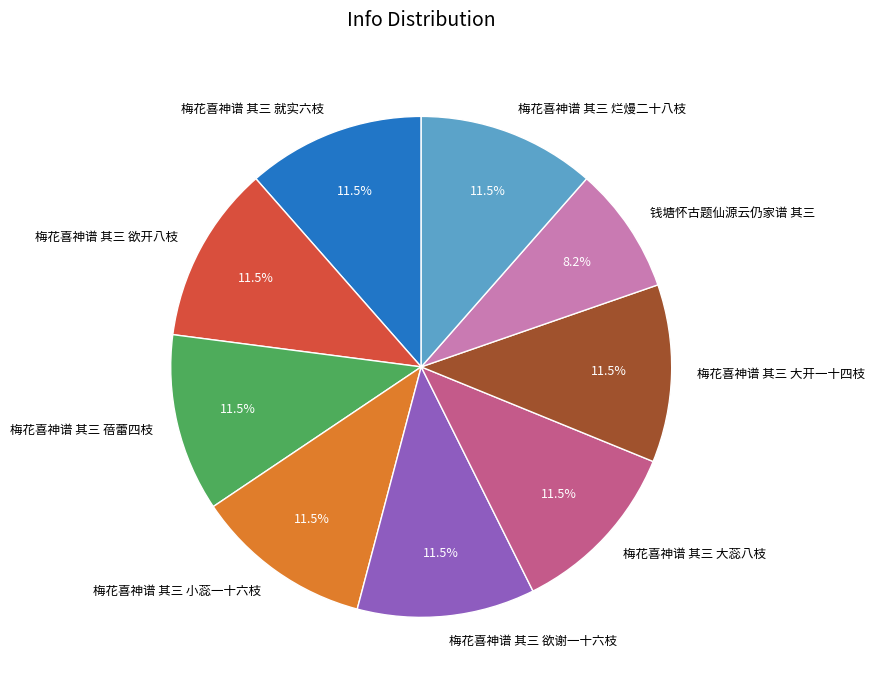

Is 梅花喜神谱 其三 蓓蕾四枝 the majority of the pie?

No